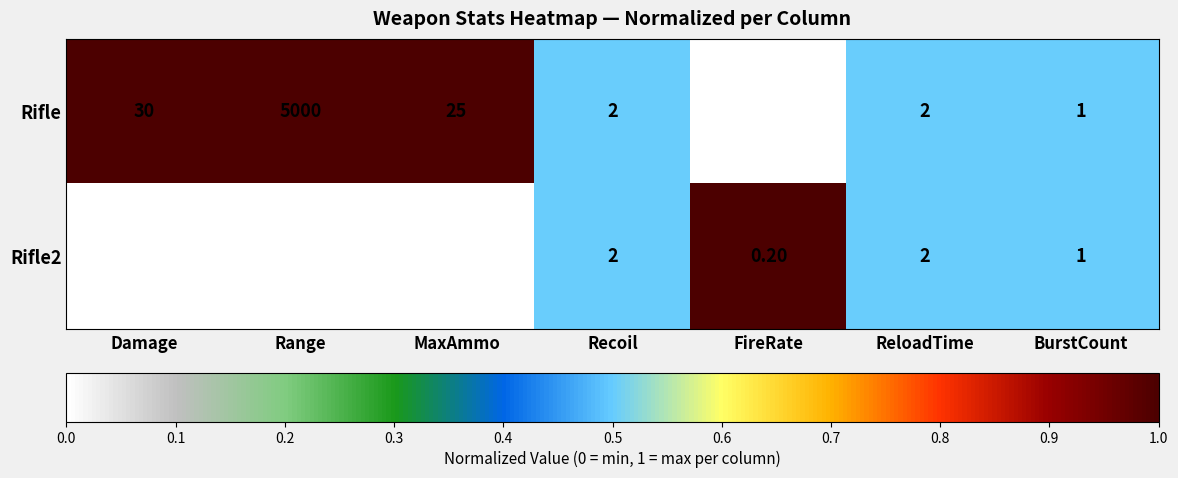

Rank the series by their maximum value, from highest to lowest.

Rifle, Rifle2